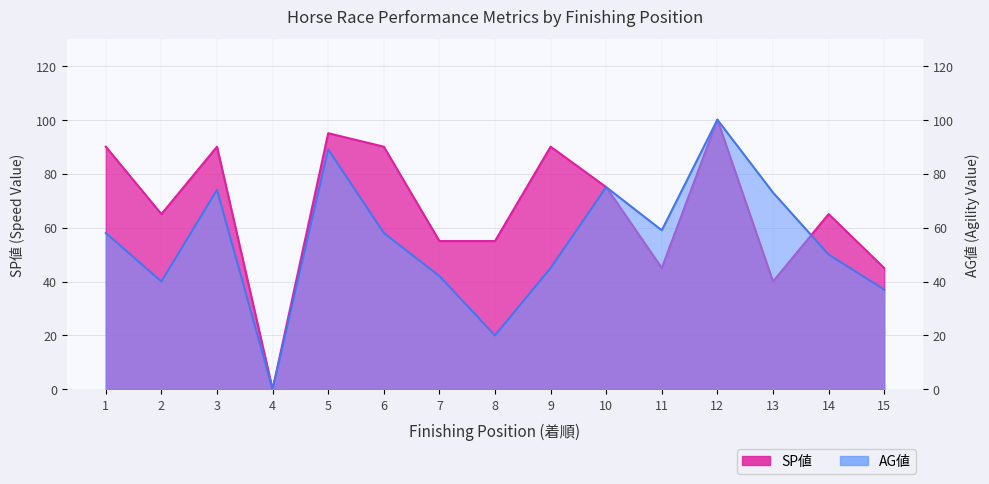

Where is SP値 nearest to the value 50?

7